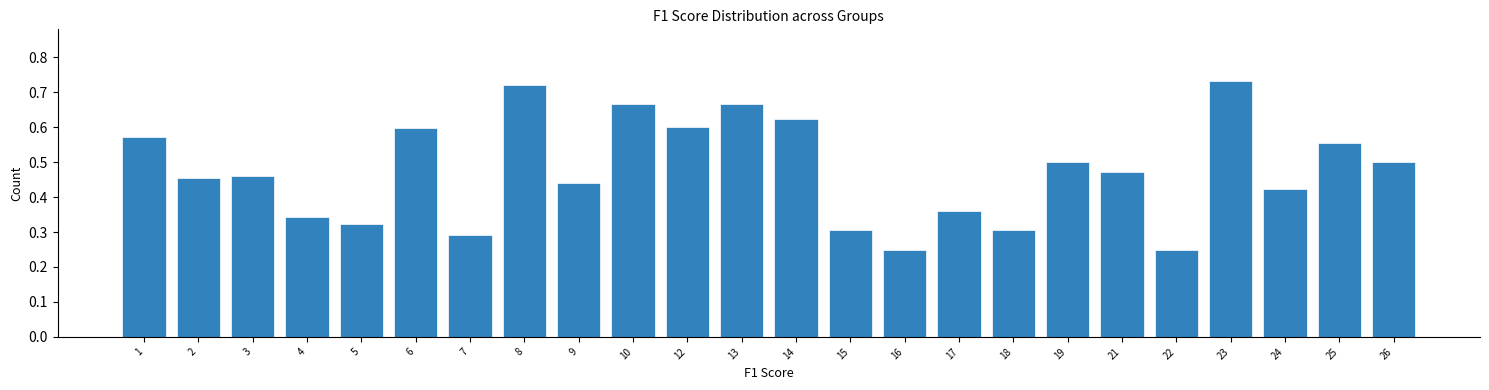

Count the values in the range 0 to 1.

24